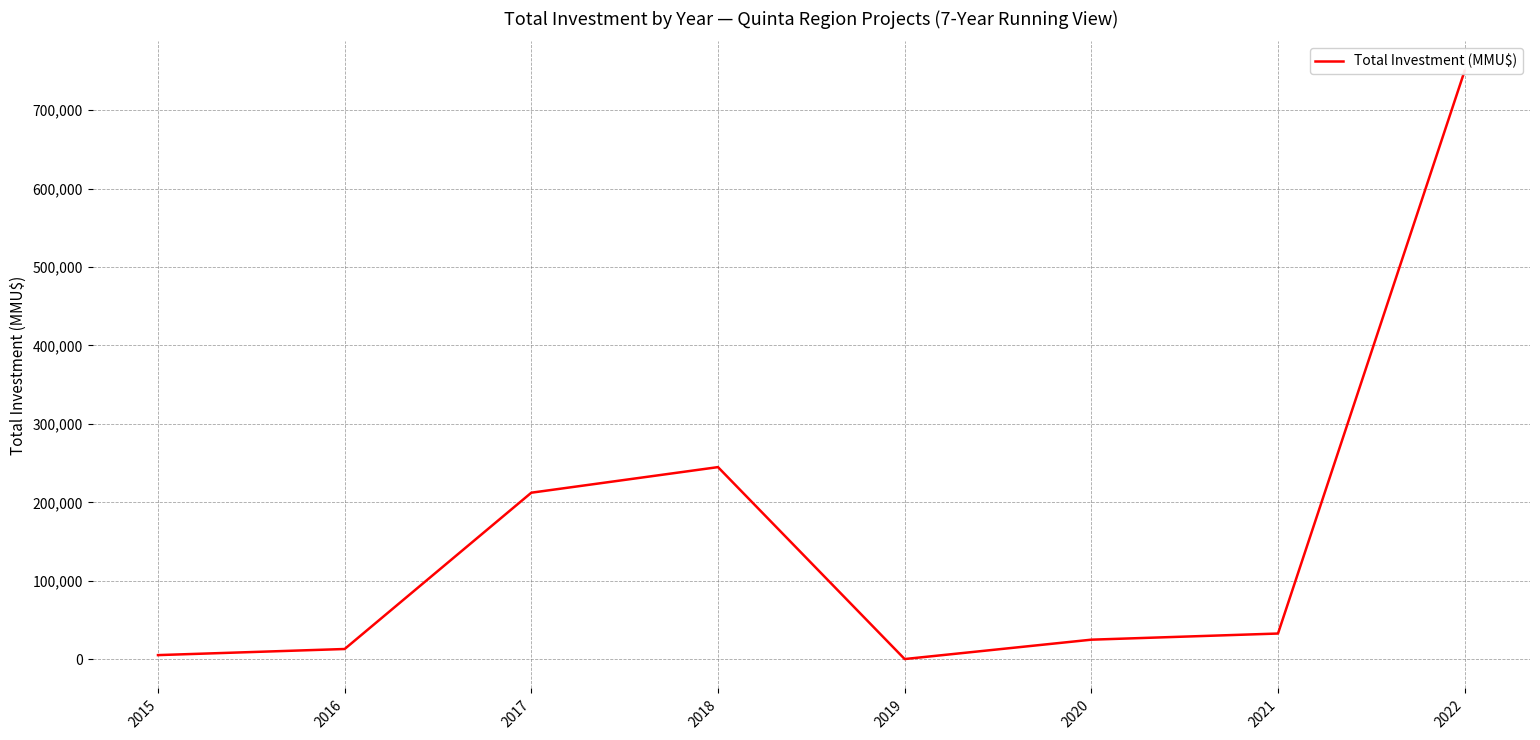

What is the greatest value displayed?

750020